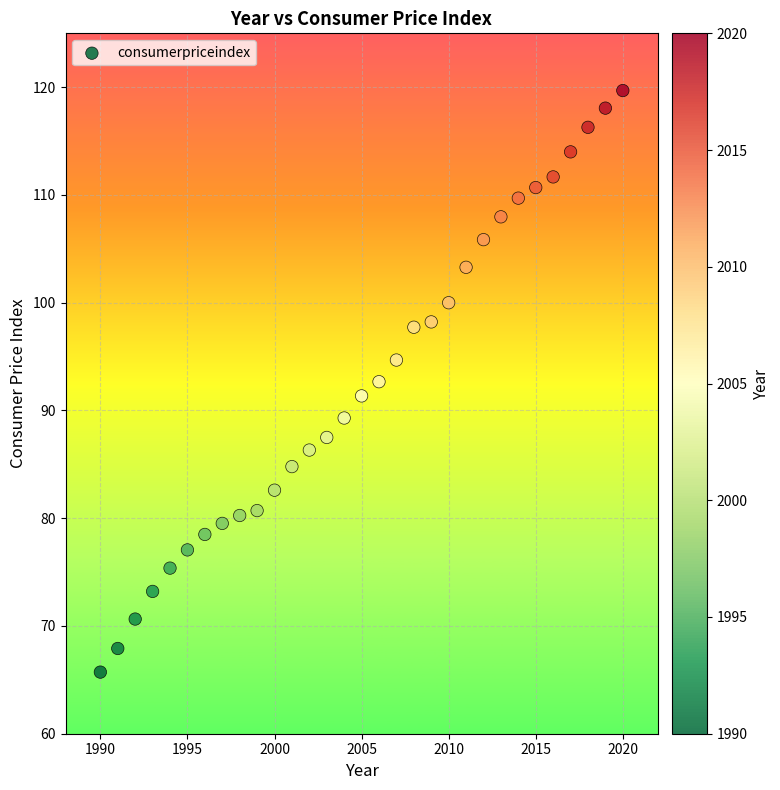

What is the range of X values (max minus min)?

30.0